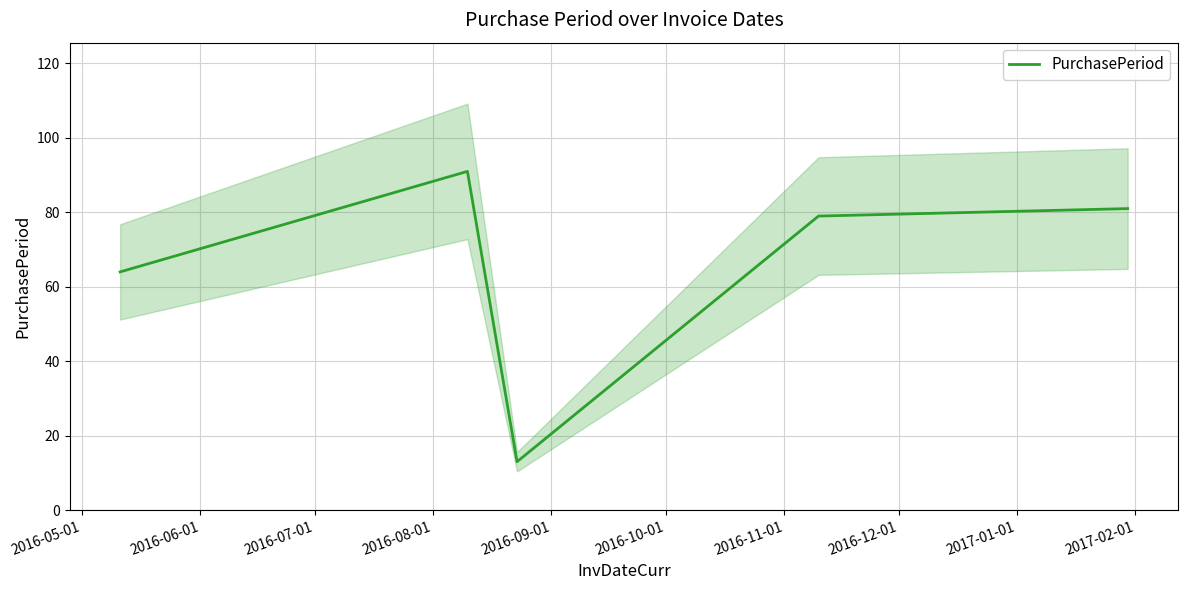

What is the lowest value of the PurchasePeriod series?

13